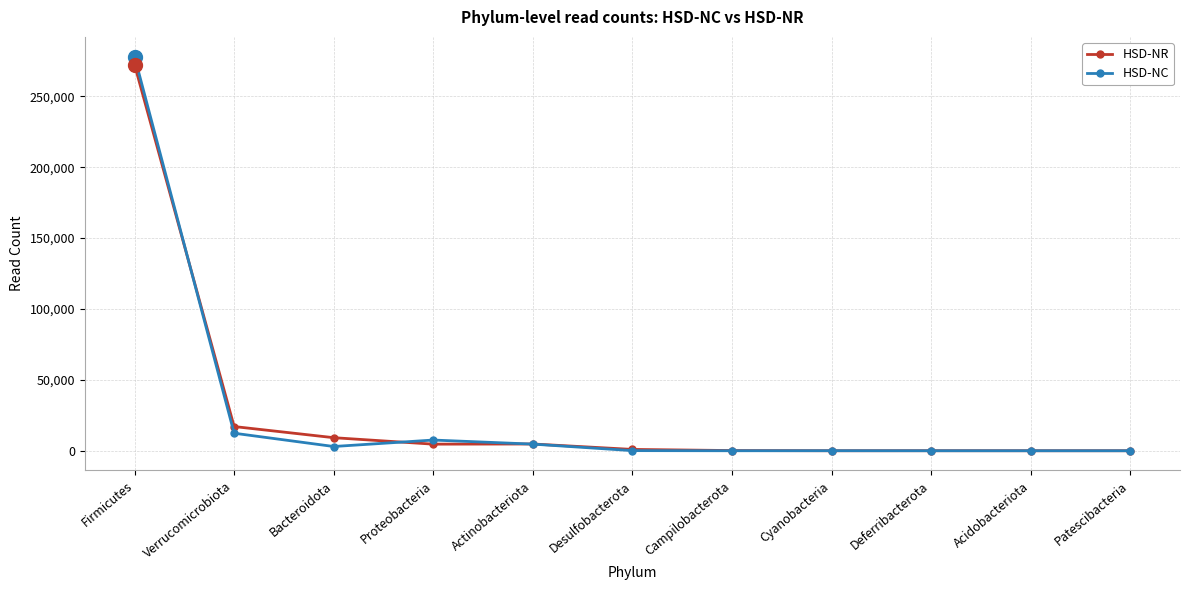

At which category is the sum across all series the highest?

Firmicutes